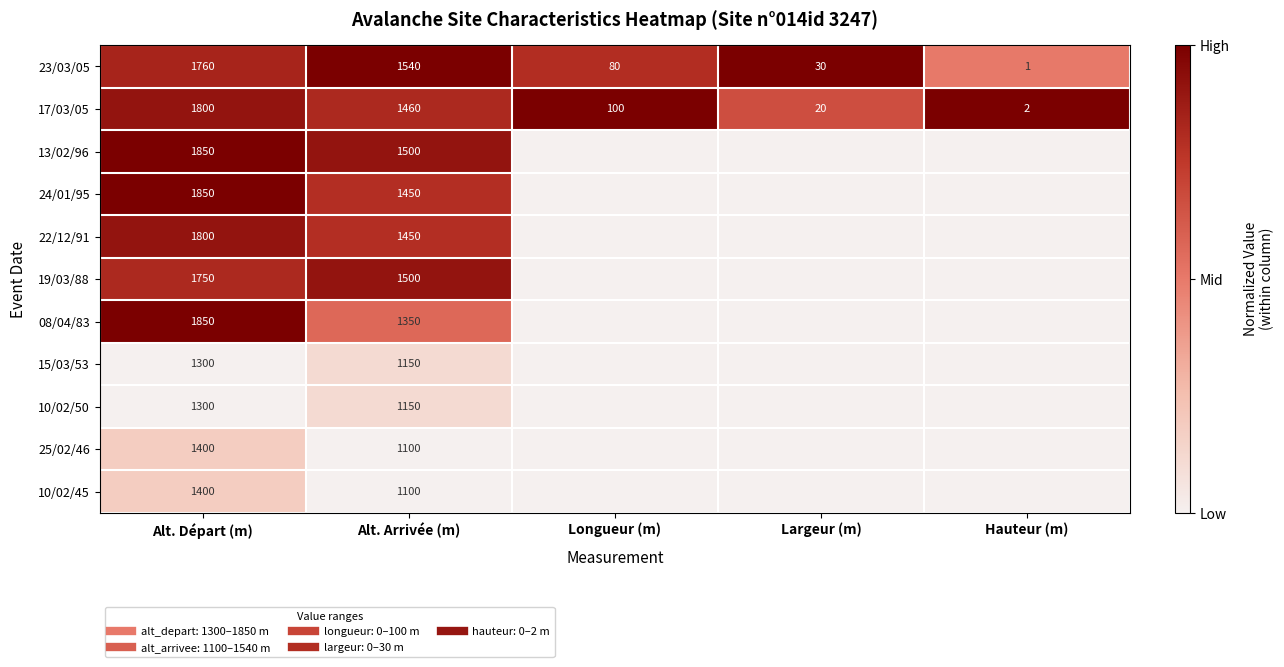

Which has a higher value, Hauteur (m) or Alt. Départ (m)?

Alt. Départ (m)